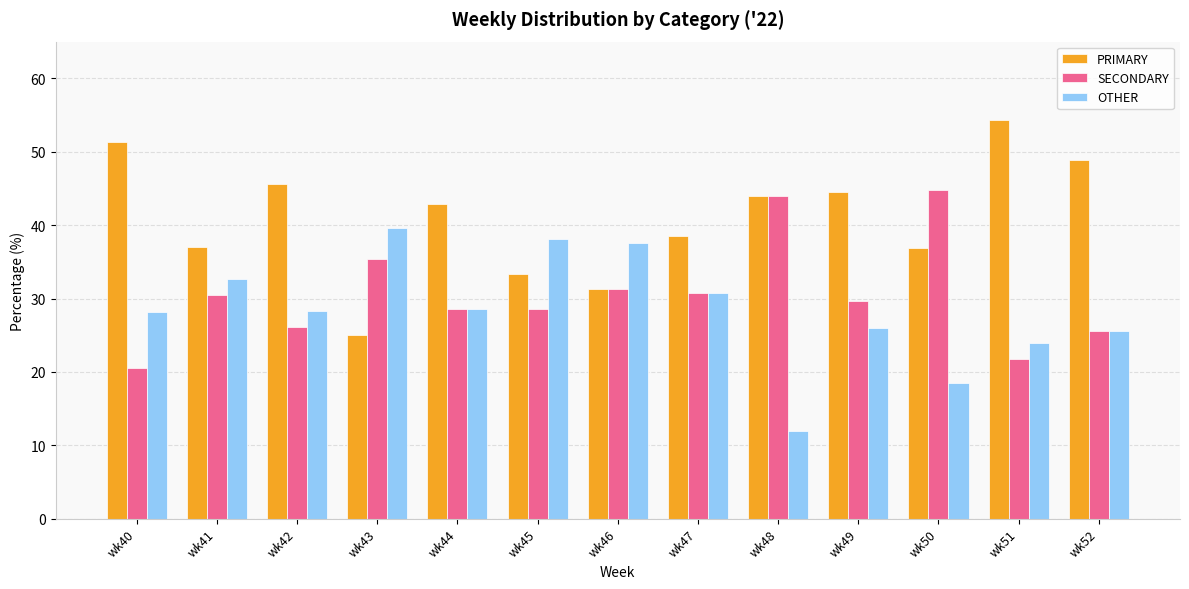

Is it true that OTHER equals 30.8 at wk47?

True